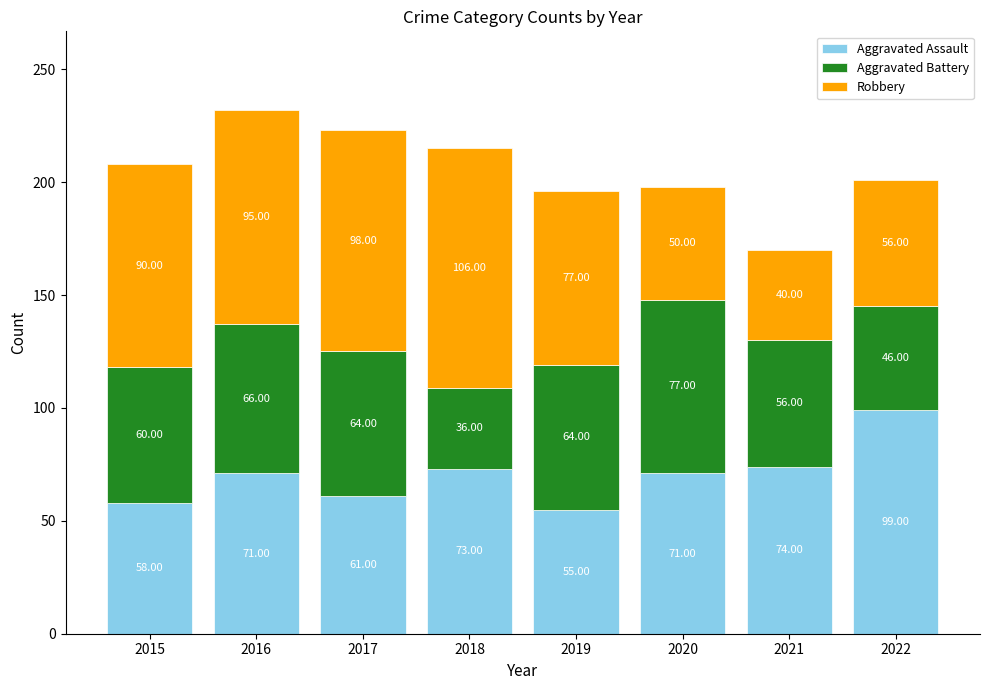

What is the average value of the Aggravated Assault series?

70